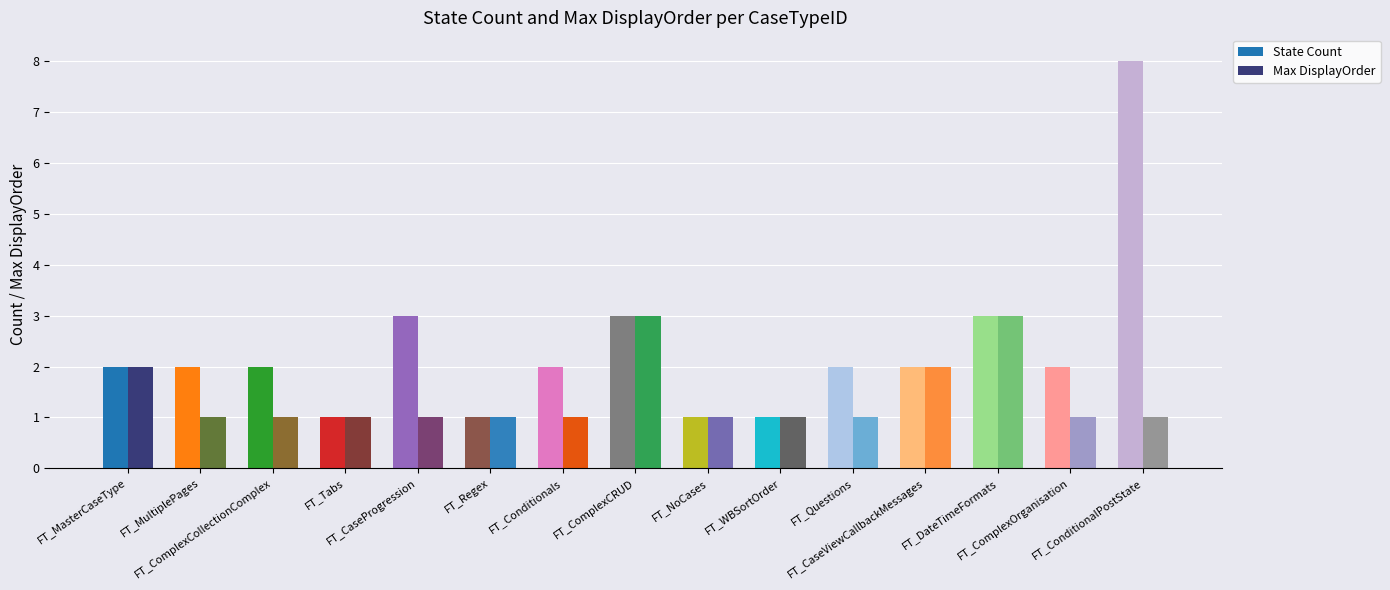

Which series has the largest total across all categories?

State Count